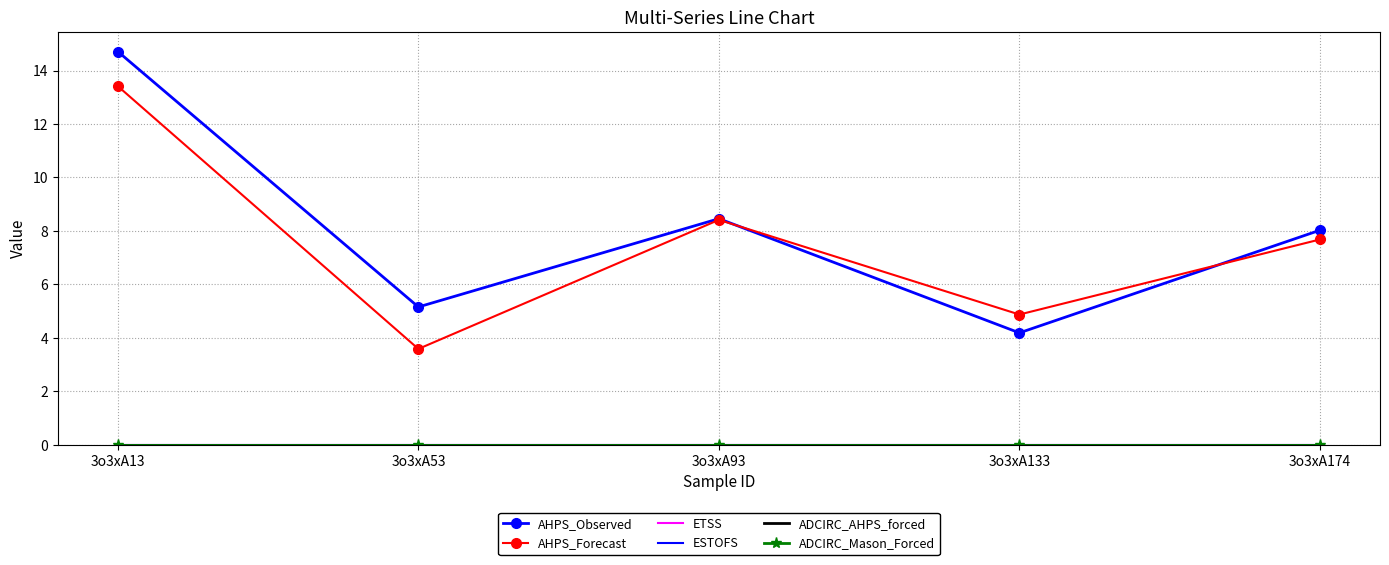

Rank the series at 3o3xA133 from highest to lowest value.

AHPS_Forecast, AHPS_Observed, ETSS, ESTOFS, ADCIRC_AHPS_forced, ADCIRC_Mason_Forced